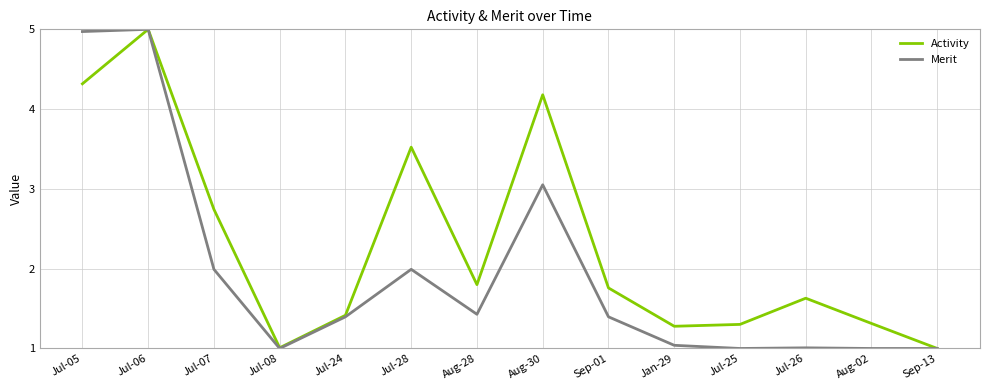

What is the sum of all Activity values?

32.3